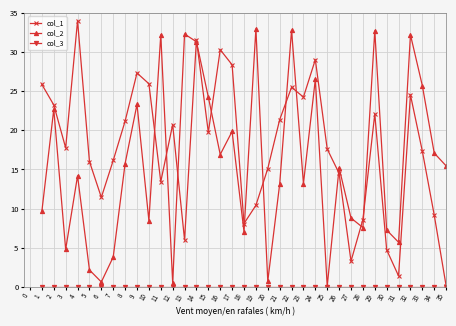

Which series has the largest total across all categories?

col_1